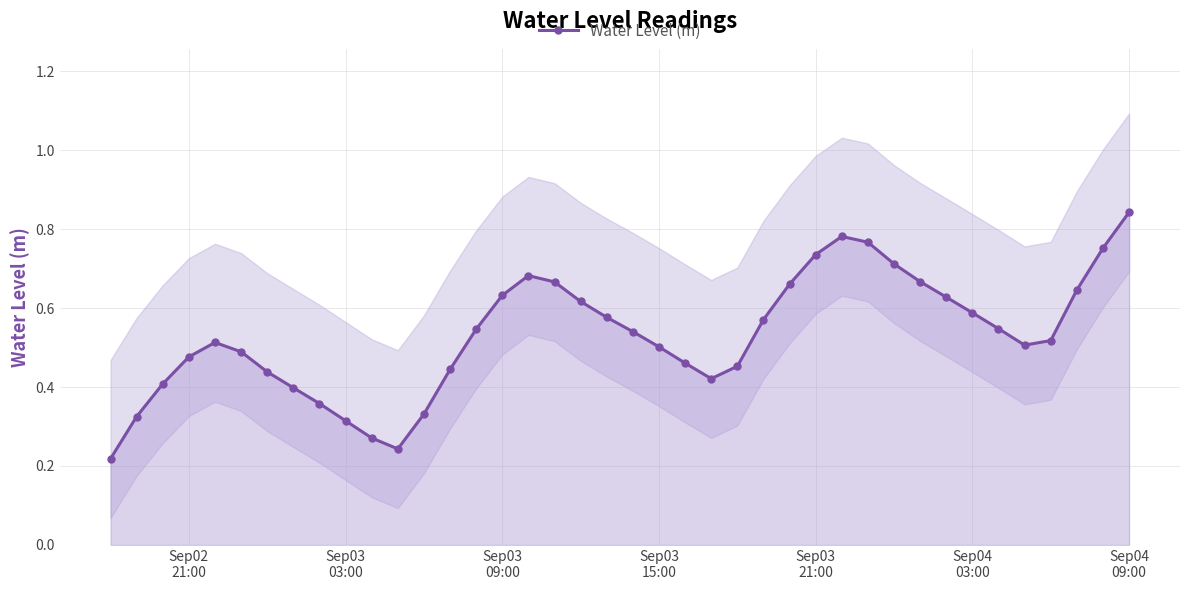

Count the Water Level (m) values in the range 0 to 1.

40